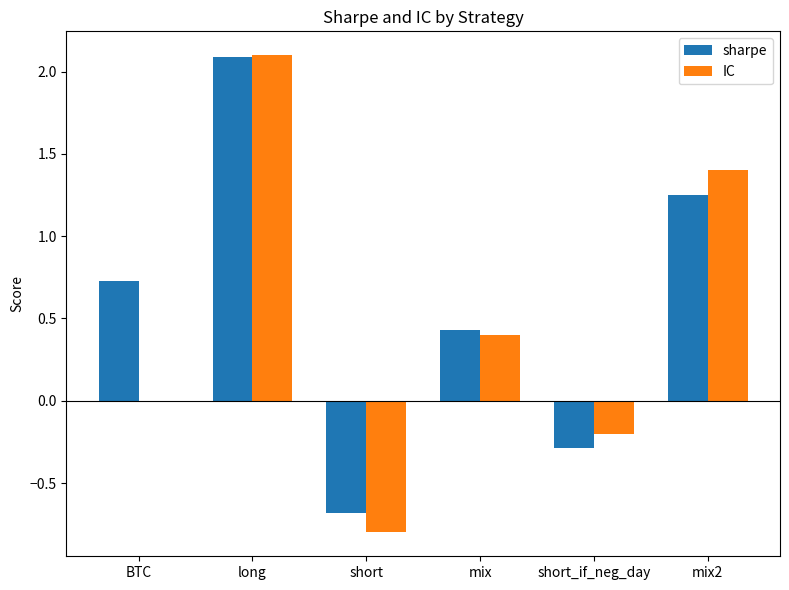

How many positive values does the sharpe series have?

4